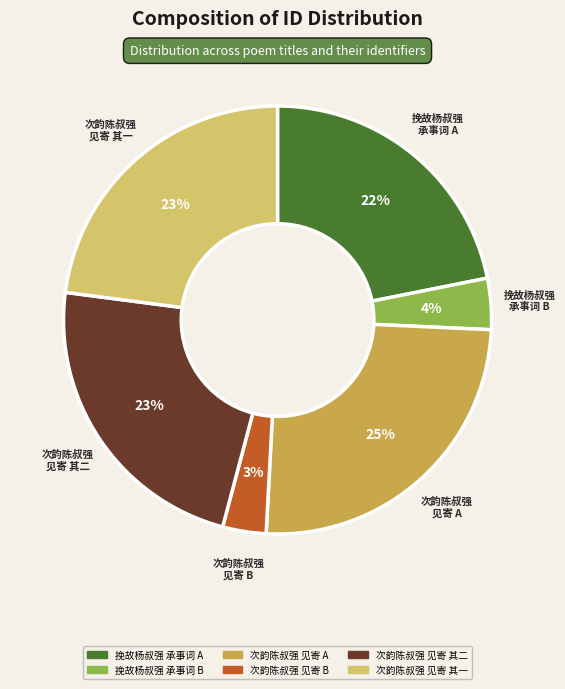

How many segments does this pie chart have?

6